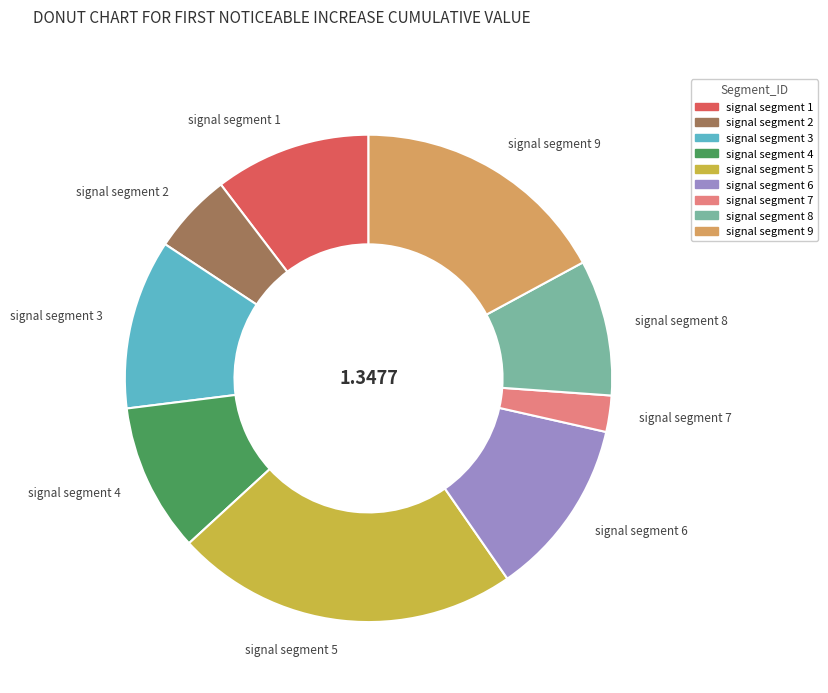

Is it true that signal segment 1 is 1% of the pie?

False